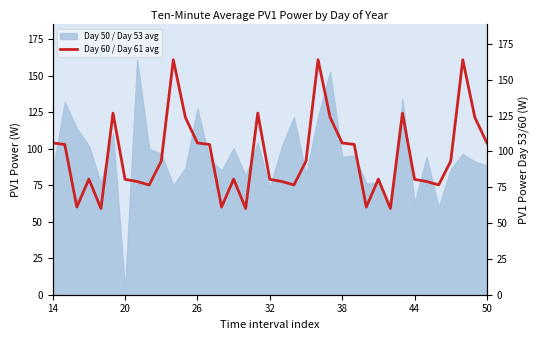

The value at 44 is 125.9. True or false?

False